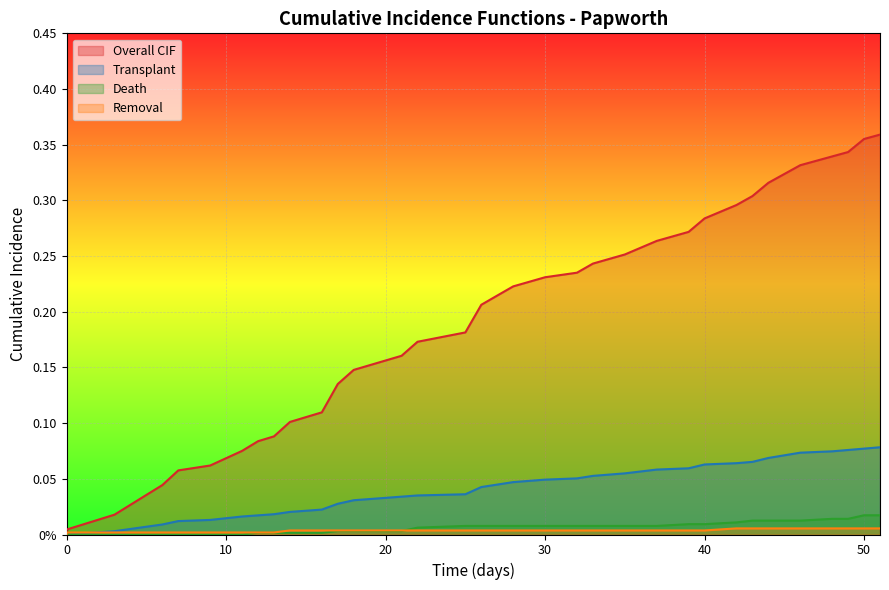

After their last crossing, which series has the higher values: Transplant or Removal?

Transplant